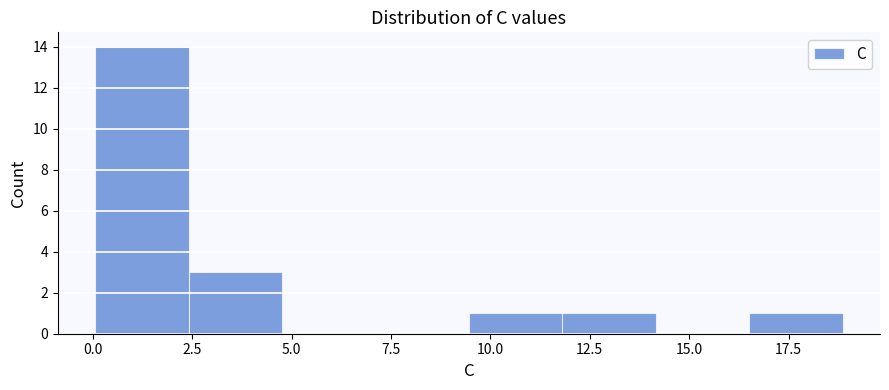

How tall is the bar that spans 9.5 to 12.0 on the x-axis? Neither the bar edges nor the heights are printed on the chart, so give them approximately, as read against the axes.

1